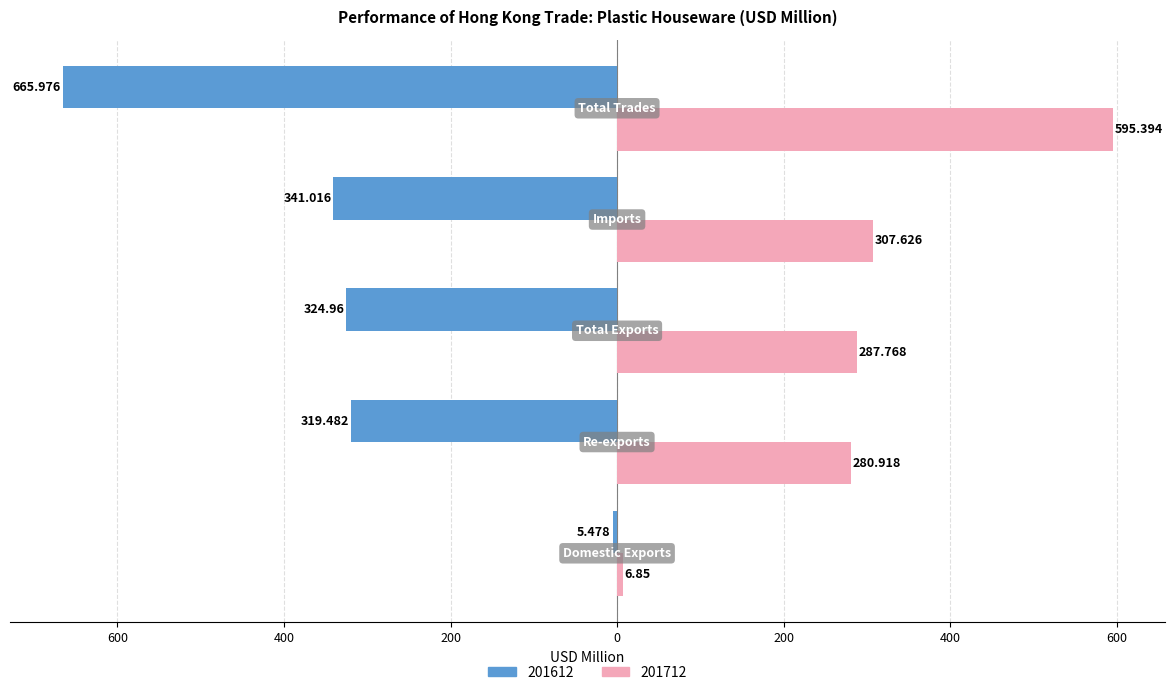

What are all the series names shown in the legend?

201612, 201712